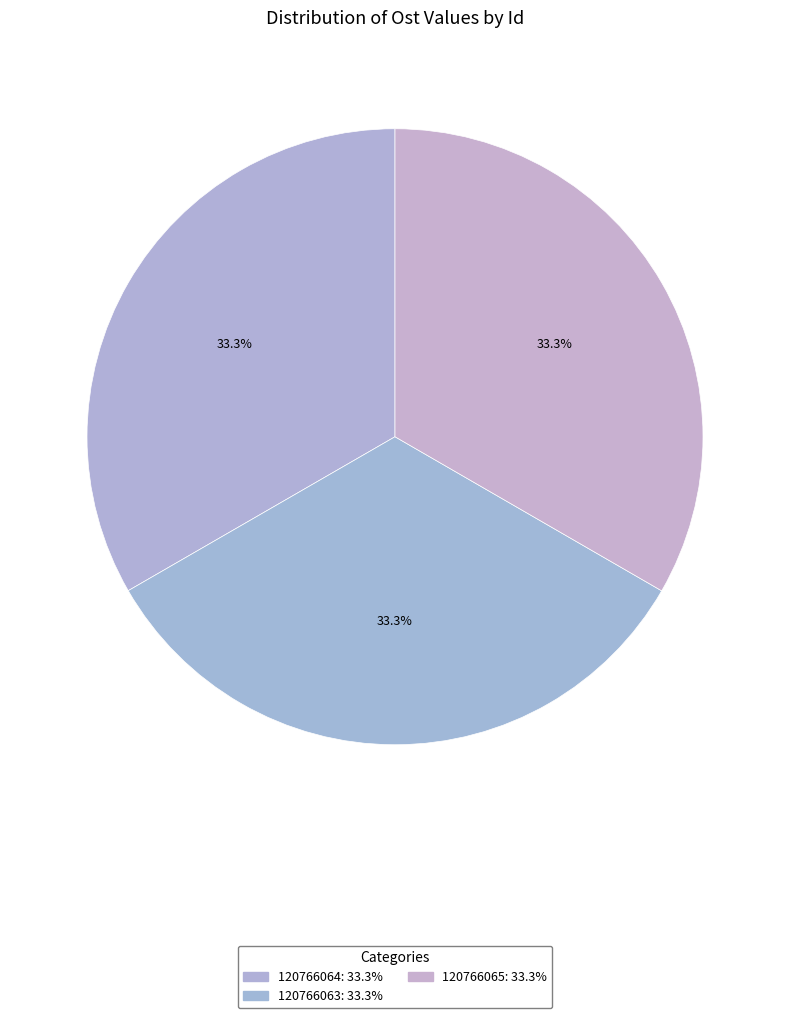

To the nearest percent, what percentage of the pie is 120766063?

33%